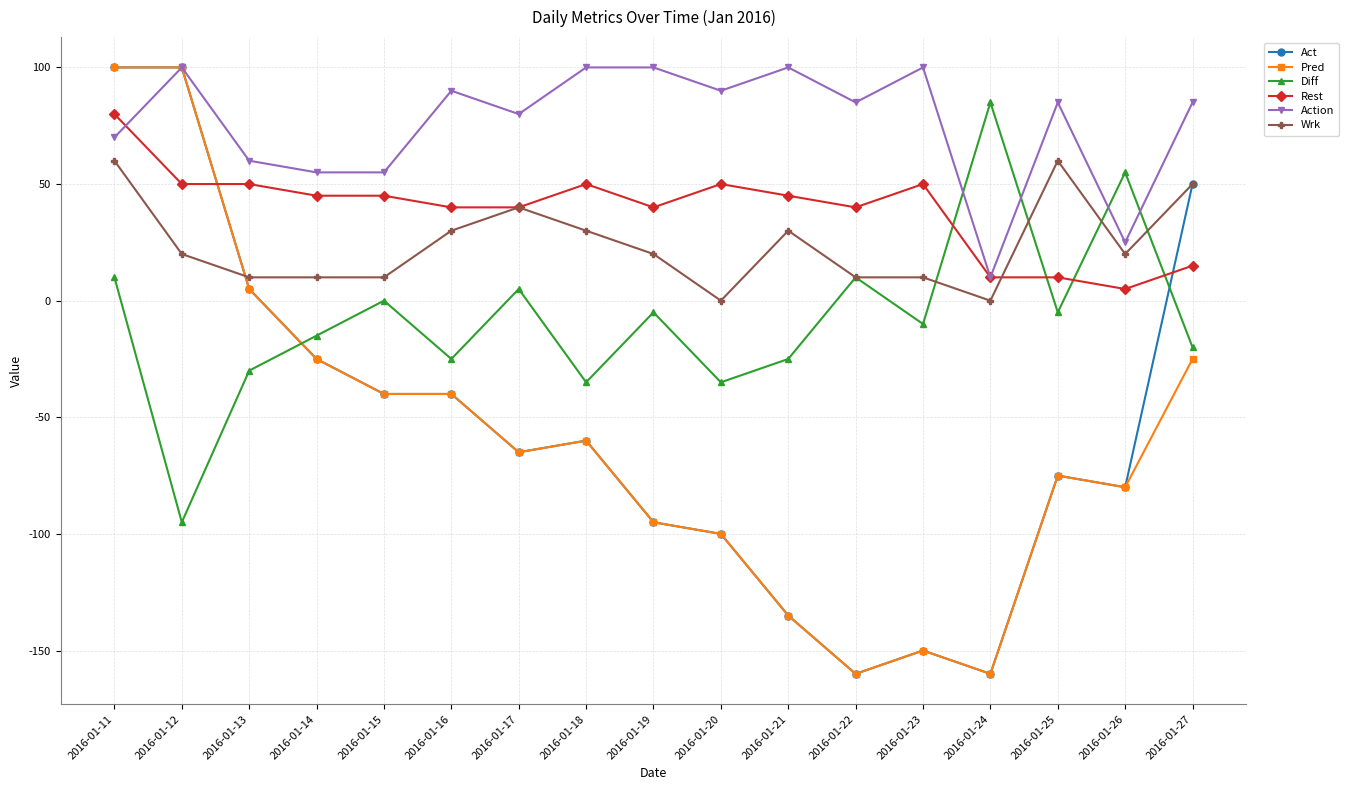

True or false: Pred has more than 1 points higher than both neighbors.

True